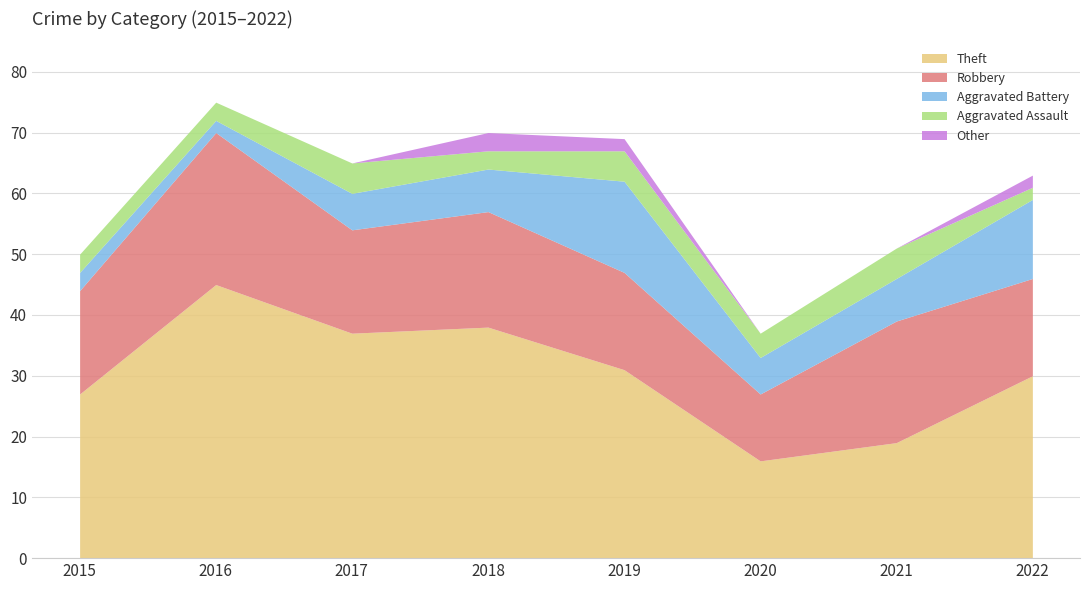

In Other, how many points are higher than both neighbors (excluding endpoints)?

1